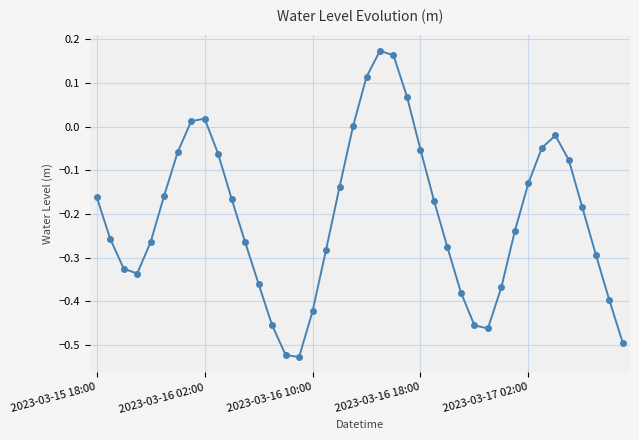

How many points are lower than both their immediate neighbors (excluding endpoints)?

3